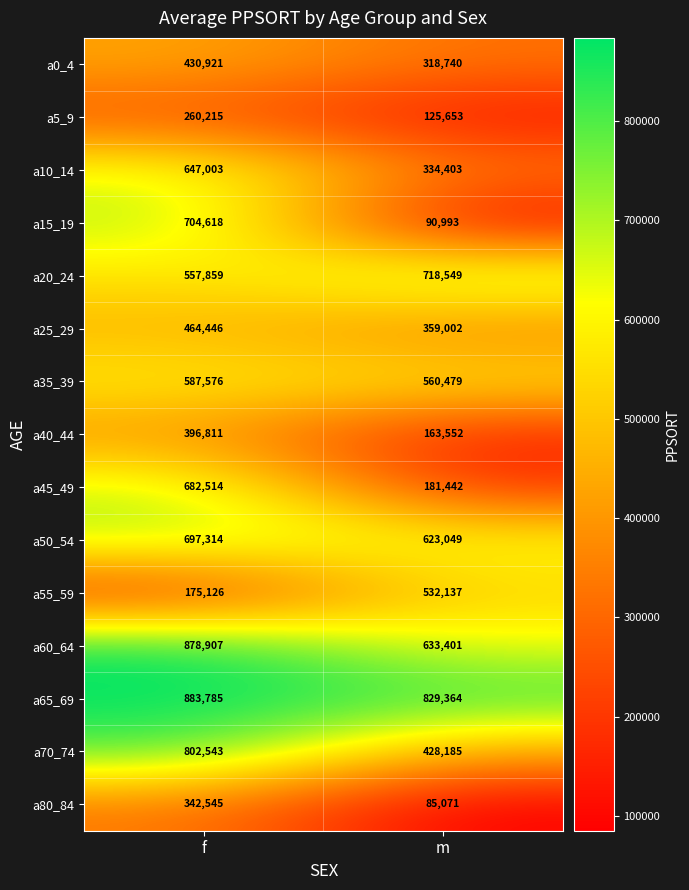

Is it true that a20_24 equals 557859 at f?

True